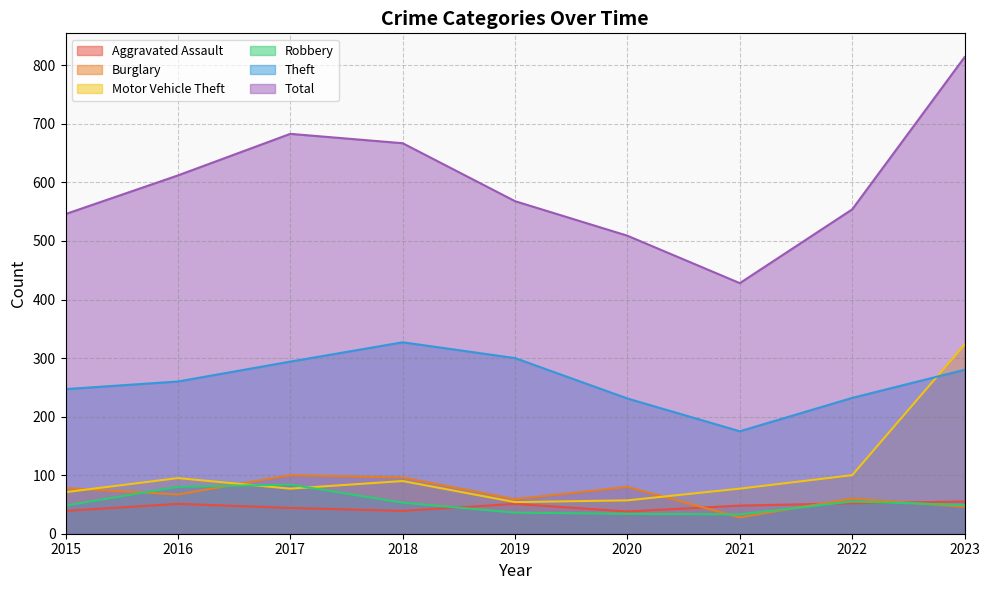

At which label is Aggravated Assault closest to 46?

2017